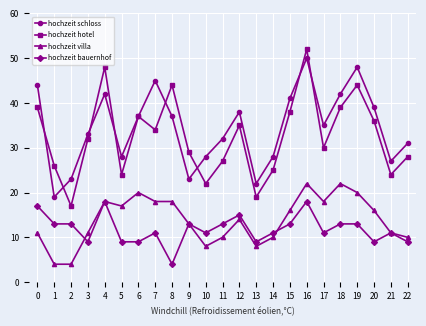

What is the difference between the hochzeit bauernhof values at 3 and 1?

4